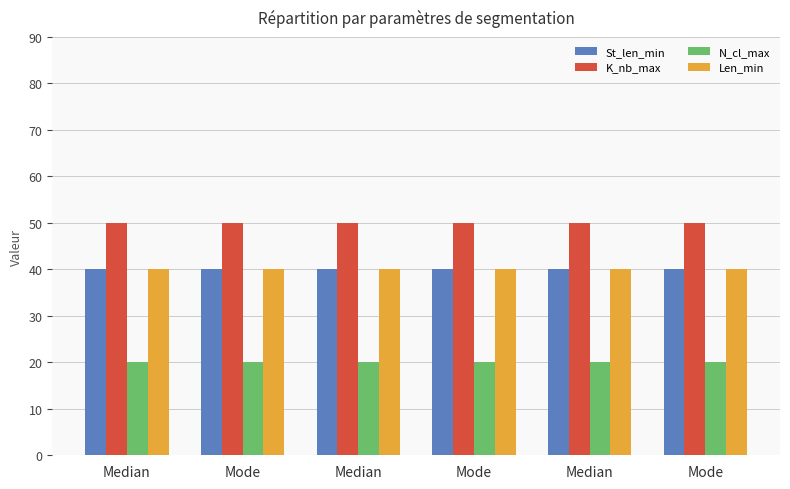

Reading left to right, what are all the values shown in this chart?

St_len_min: Median=40	Mode=40	Median=40	Mode=40	Median=40	Mode=40
K_nb_max: Median=50	Mode=50	Median=50	Mode=50	Median=50	Mode=50
N_cl_max: Median=20	Mode=20	Median=20	Mode=20	Median=20	Mode=20
Len_min: Median=40	Mode=40	Median=40	Mode=40	Median=40	Mode=40